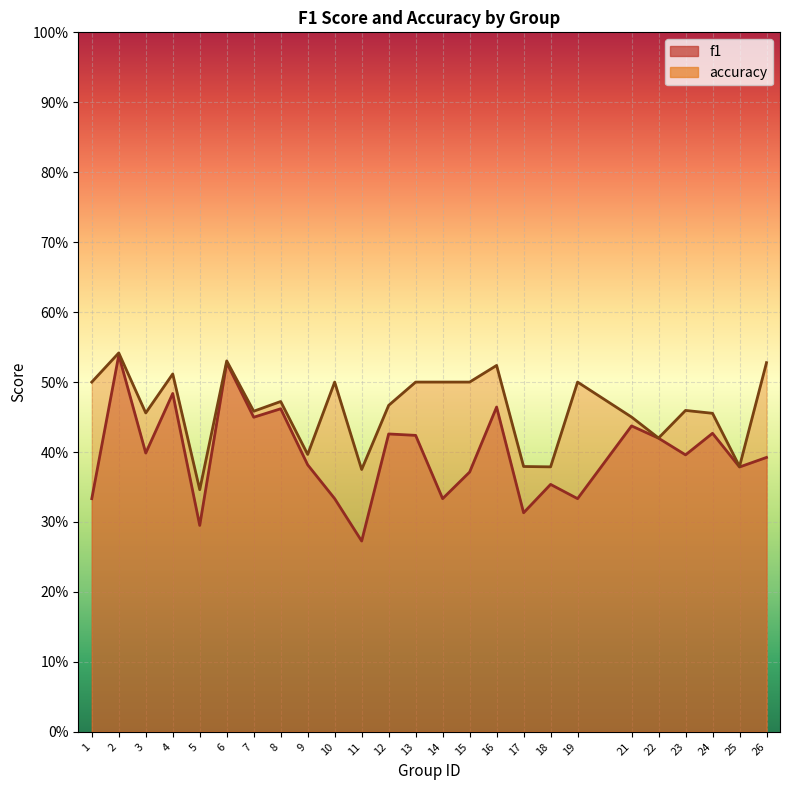

Reading right to left, transcribe all the data shown in this chart.

f1: 26=0.4	25=0.4	24=0.4	23=0.4	22=0.4	21=0.4	19=0.3	18=0.4	17=0.3	16=0.5	15=0.4	14=0.3	13=0.4	12=0.4	11=0.3	10=0.3	9=0.4	8=0.5	7=0.4	6=0.5	5=0.3	4=0.5	3=0.4	2=0.5	1=0.3
accuracy: 26=0.5	25=0.4	24=0.5	23=0.5	22=0.4	21=0.5	19=0.5	18=0.4	17=0.4	16=0.5	15=0.5	14=0.5	13=0.5	12=0.5	11=0.4	10=0.5	9=0.4	8=0.5	7=0.5	6=0.5	5=0.3	4=0.5	3=0.5	2=0.5	1=0.5